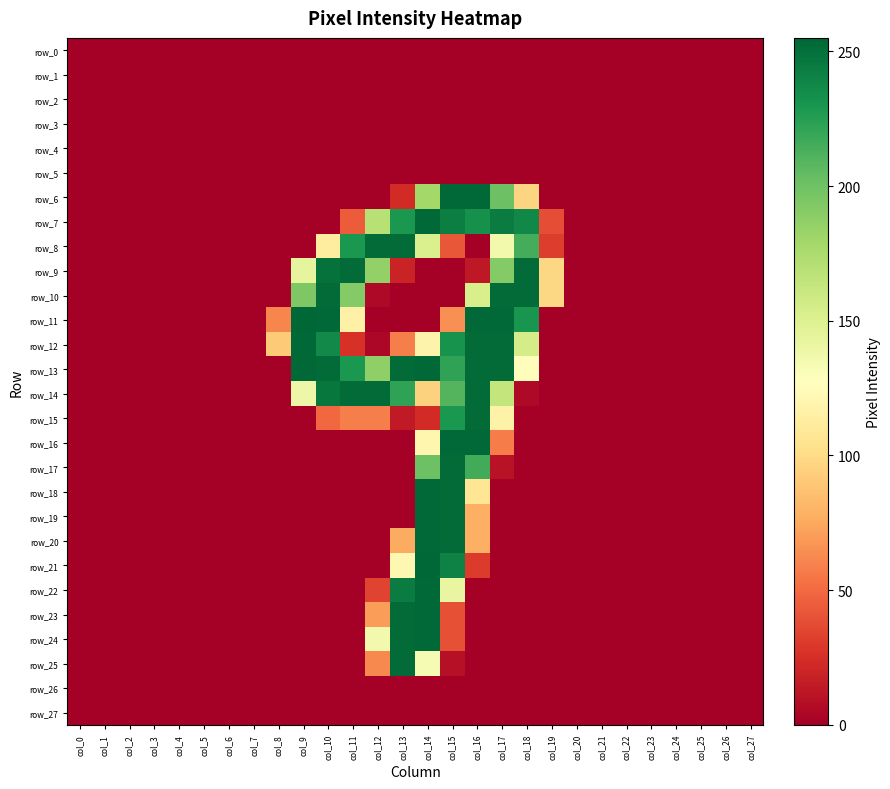

Reading left to right, extract all data points from this chart.

row_0: col_0=0	col_1=0	col_2=0	col_3=0	col_4=0	col_5=0	col_6=0	col_7=0	col_8=0	col_9=0	col_10=0	col_11=0	col_12=0	col_13=0	col_14=0	col_15=0	col_16=0	col_17=0	col_18=0	col_19=0	col_20=0	col_21=0	col_22=0	col_23=0	col_24=0	col_25=0	col_26=0	col_27=0
row_1: col_0=0	col_1=0	col_2=0	col_3=0	col_4=0	col_5=0	col_6=0	col_7=0	col_8=0	col_9=0	col_10=0	col_11=0	col_12=0	col_13=0	col_14=0	col_15=0	col_16=0	col_17=0	col_18=0	col_19=0	col_20=0	col_21=0	col_22=0	col_23=0	col_24=0	col_25=0	col_26=0	col_27=0
row_2: col_0=0	col_1=0	col_2=0	col_3=0	col_4=0	col_5=0	col_6=0	col_7=0	col_8=0	col_9=0	col_10=0	col_11=0	col_12=0	col_13=0	col_14=0	col_15=0	col_16=0	col_17=0	col_18=0	col_19=0	col_20=0	col_21=0	col_22=0	col_23=0	col_24=0	col_25=0	col_26=0	col_27=0
row_3: col_0=0	col_1=0	col_2=0	col_3=0	col_4=0	col_5=0	col_6=0	col_7=0	col_8=0	col_9=0	col_10=0	col_11=0	col_12=0	col_13=0	col_14=0	col_15=0	col_16=0	col_17=0	col_18=0	col_19=0	col_20=0	col_21=0	col_22=0	col_23=0	col_24=0	col_25=0	col_26=0	col_27=0
row_4: col_0=0	col_1=0	col_2=0	col_3=0	col_4=0	col_5=0	col_6=0	col_7=0	col_8=0	col_9=0	col_10=0	col_11=0	col_12=0	col_13=0	col_14=0	col_15=0	col_16=0	col_17=0	col_18=0	col_19=0	col_20=0	col_21=0	col_22=0	col_23=0	col_24=0	col_25=0	col_26=0	col_27=0
row_5: col_0=0	col_1=0	col_2=0	col_3=0	col_4=0	col_5=0	col_6=0	col_7=0	col_8=0	col_9=0	col_10=0	col_11=0	col_12=0	col_13=0	col_14=0	col_15=0	col_16=0	col_17=0	col_18=0	col_19=0	col_20=0	col_21=0	col_22=0	col_23=0	col_24=0	col_25=0	col_26=0	col_27=0
row_6: col_0=0	col_1=0	col_2=0	col_3=0	col_4=0	col_5=0	col_6=0	col_7=0	col_8=0	col_9=0	col_10=0	col_11=0	col_12=0	col_13=23	col_14=179	col_15=254	col_16=254	col_17=201	col_18=96	col_19=0	col_20=0	col_21=0	col_22=0	col_23=0	col_24=0	col_25=0	col_26=0	col_27=0
row_7: col_0=0	col_1=0	col_2=0	col_3=0	col_4=0	col_5=0	col_6=0	col_7=0	col_8=0	col_9=0	col_10=0	col_11=44	col_12=170	col_13=229	col_14=254	col_15=243	col_16=233	col_17=244	col_18=238	col_19=38	col_20=0	col_21=0	col_22=0	col_23=0	col_24=0	col_25=0	col_26=0	col_27=0
row_8: col_0=0	col_1=0	col_2=0	col_3=0	col_4=0	col_5=0	col_6=0	col_7=0	col_8=0	col_9=0	col_10=112	col_11=229	col_12=253	col_13=253	col_14=152	col_15=42	col_16=0	col_17=136	col_18=215	col_19=31	col_20=0	col_21=0	col_22=0	col_23=0	col_24=0	col_25=0	col_26=0	col_27=0
row_9: col_0=0	col_1=0	col_2=0	col_3=0	col_4=0	col_5=0	col_6=0	col_7=0	col_8=0	col_9=144	col_10=250	col_11=253	col_12=186	col_13=19	col_14=0	col_15=0	col_16=13	col_17=192	col_18=253	col_19=98	col_20=0	col_21=0	col_22=0	col_23=0	col_24=0	col_25=0	col_26=0	col_27=0
row_10: col_0=0	col_1=0	col_2=0	col_3=0	col_4=0	col_5=0	col_6=0	col_7=0	col_8=0	col_9=194	col_10=253	col_11=192	col_12=5	col_13=0	col_14=0	col_15=0	col_16=153	col_17=253	col_18=253	col_19=98	col_20=0	col_21=0	col_22=0	col_23=0	col_24=0	col_25=0	col_26=0	col_27=0
row_11: col_0=0	col_1=0	col_2=0	col_3=0	col_4=0	col_5=0	col_6=0	col_7=0	col_8=61	col_9=255	col_10=254	col_11=116	col_12=0	col_13=0	col_14=0	col_15=65	col_16=254	col_17=254	col_18=231	col_19=0	col_20=0	col_21=0	col_22=0	col_23=0	col_24=0	col_25=0	col_26=0	col_27=0
row_12: col_0=0	col_1=0	col_2=0	col_3=0	col_4=0	col_5=0	col_6=0	col_7=0	col_8=91	col_9=254	col_10=237	col_11=26	col_12=4	col_13=58	col_14=118	col_15=232	col_16=253	col_17=253	col_18=155	col_19=0	col_20=0	col_21=0	col_22=0	col_23=0	col_24=0	col_25=0	col_26=0	col_27=0
row_13: col_0=0	col_1=0	col_2=0	col_3=0	col_4=0	col_5=0	col_6=0	col_7=0	col_8=0	col_9=254	col_10=253	col_11=229	col_12=187	col_13=253	col_14=254	col_15=222	col_16=253	col_17=253	col_18=126	col_19=0	col_20=0	col_21=0	col_22=0	col_23=0	col_24=0	col_25=0	col_26=0	col_27=0
row_14: col_0=0	col_1=0	col_2=0	col_3=0	col_4=0	col_5=0	col_6=0	col_7=0	col_8=0	col_9=139	col_10=247	col_11=253	col_12=253	col_13=222	col_14=95	col_15=210	col_16=253	col_17=164	col_18=5	col_19=0	col_20=0	col_21=0	col_22=0	col_23=0	col_24=0	col_25=0	col_26=0	col_27=0
row_15: col_0=0	col_1=0	col_2=0	col_3=0	col_4=0	col_5=0	col_6=0	col_7=0	col_8=0	col_9=0	col_10=49	col_11=58	col_12=58	col_13=14	col_14=23	col_15=229	col_16=253	col_17=117	col_18=0	col_19=0	col_20=0	col_21=0	col_22=0	col_23=0	col_24=0	col_25=0	col_26=0	col_27=0
row_16: col_0=0	col_1=0	col_2=0	col_3=0	col_4=0	col_5=0	col_6=0	col_7=0	col_8=0	col_9=0	col_10=0	col_11=0	col_12=0	col_13=0	col_14=120	col_15=254	col_16=254	col_17=57	col_18=0	col_19=0	col_20=0	col_21=0	col_22=0	col_23=0	col_24=0	col_25=0	col_26=0	col_27=0
row_17: col_0=0	col_1=0	col_2=0	col_3=0	col_4=0	col_5=0	col_6=0	col_7=0	col_8=0	col_9=0	col_10=0	col_11=0	col_12=0	col_13=0	col_14=201	col_15=253	col_16=216	col_17=10	col_18=0	col_19=0	col_20=0	col_21=0	col_22=0	col_23=0	col_24=0	col_25=0	col_26=0	col_27=0
row_18: col_0=0	col_1=0	col_2=0	col_3=0	col_4=0	col_5=0	col_6=0	col_7=0	col_8=0	col_9=0	col_10=0	col_11=0	col_12=0	col_13=0	col_14=254	col_15=253	col_16=107	col_17=0	col_18=0	col_19=0	col_20=0	col_21=0	col_22=0	col_23=0	col_24=0	col_25=0	col_26=0	col_27=0
row_19: col_0=0	col_1=0	col_2=0	col_3=0	col_4=0	col_5=0	col_6=0	col_7=0	col_8=0	col_9=0	col_10=0	col_11=0	col_12=0	col_13=0	col_14=254	col_15=253	col_16=78	col_17=0	col_18=0	col_19=0	col_20=0	col_21=0	col_22=0	col_23=0	col_24=0	col_25=0	col_26=0	col_27=0
row_20: col_0=0	col_1=0	col_2=0	col_3=0	col_4=0	col_5=0	col_6=0	col_7=0	col_8=0	col_9=0	col_10=0	col_11=0	col_12=0	col_13=76	col_14=254	col_15=253	col_16=78	col_17=0	col_18=0	col_19=0	col_20=0	col_21=0	col_22=0	col_23=0	col_24=0	col_25=0	col_26=0	col_27=0
row_21: col_0=0	col_1=0	col_2=0	col_3=0	col_4=0	col_5=0	col_6=0	col_7=0	col_8=0	col_9=0	col_10=0	col_11=0	col_12=0	col_13=121	col_14=255	col_15=241	col_16=30	col_17=0	col_18=0	col_19=0	col_20=0	col_21=0	col_22=0	col_23=0	col_24=0	col_25=0	col_26=0	col_27=0
row_22: col_0=0	col_1=0	col_2=0	col_3=0	col_4=0	col_5=0	col_6=0	col_7=0	col_8=0	col_9=0	col_10=0	col_11=0	col_12=34	col_13=244	col_14=254	col_15=142	col_16=0	col_17=0	col_18=0	col_19=0	col_20=0	col_21=0	col_22=0	col_23=0	col_24=0	col_25=0	col_26=0	col_27=0
row_23: col_0=0	col_1=0	col_2=0	col_3=0	col_4=0	col_5=0	col_6=0	col_7=0	col_8=0	col_9=0	col_10=0	col_11=0	col_12=70	col_13=253	col_14=254	col_15=39	col_16=0	col_17=0	col_18=0	col_19=0	col_20=0	col_21=0	col_22=0	col_23=0	col_24=0	col_25=0	col_26=0	col_27=0
row_24: col_0=0	col_1=0	col_2=0	col_3=0	col_4=0	col_5=0	col_6=0	col_7=0	col_8=0	col_9=0	col_10=0	col_11=0	col_12=136	col_13=253	col_14=254	col_15=39	col_16=0	col_17=0	col_18=0	col_19=0	col_20=0	col_21=0	col_22=0	col_23=0	col_24=0	col_25=0	col_26=0	col_27=0
row_25: col_0=0	col_1=0	col_2=0	col_3=0	col_4=0	col_5=0	col_6=0	col_7=0	col_8=0	col_9=0	col_10=0	col_11=0	col_12=62	col_13=253	col_14=133	col_15=9	col_16=0	col_17=0	col_18=0	col_19=0	col_20=0	col_21=0	col_22=0	col_23=0	col_24=0	col_25=0	col_26=0	col_27=0
row_26: col_0=0	col_1=0	col_2=0	col_3=0	col_4=0	col_5=0	col_6=0	col_7=0	col_8=0	col_9=0	col_10=0	col_11=0	col_12=0	col_13=0	col_14=0	col_15=0	col_16=0	col_17=0	col_18=0	col_19=0	col_20=0	col_21=0	col_22=0	col_23=0	col_24=0	col_25=0	col_26=0	col_27=0
row_27: col_0=0	col_1=0	col_2=0	col_3=0	col_4=0	col_5=0	col_6=0	col_7=0	col_8=0	col_9=0	col_10=0	col_11=0	col_12=0	col_13=0	col_14=0	col_15=0	col_16=0	col_17=0	col_18=0	col_19=0	col_20=0	col_21=0	col_22=0	col_23=0	col_24=0	col_25=0	col_26=0	col_27=0